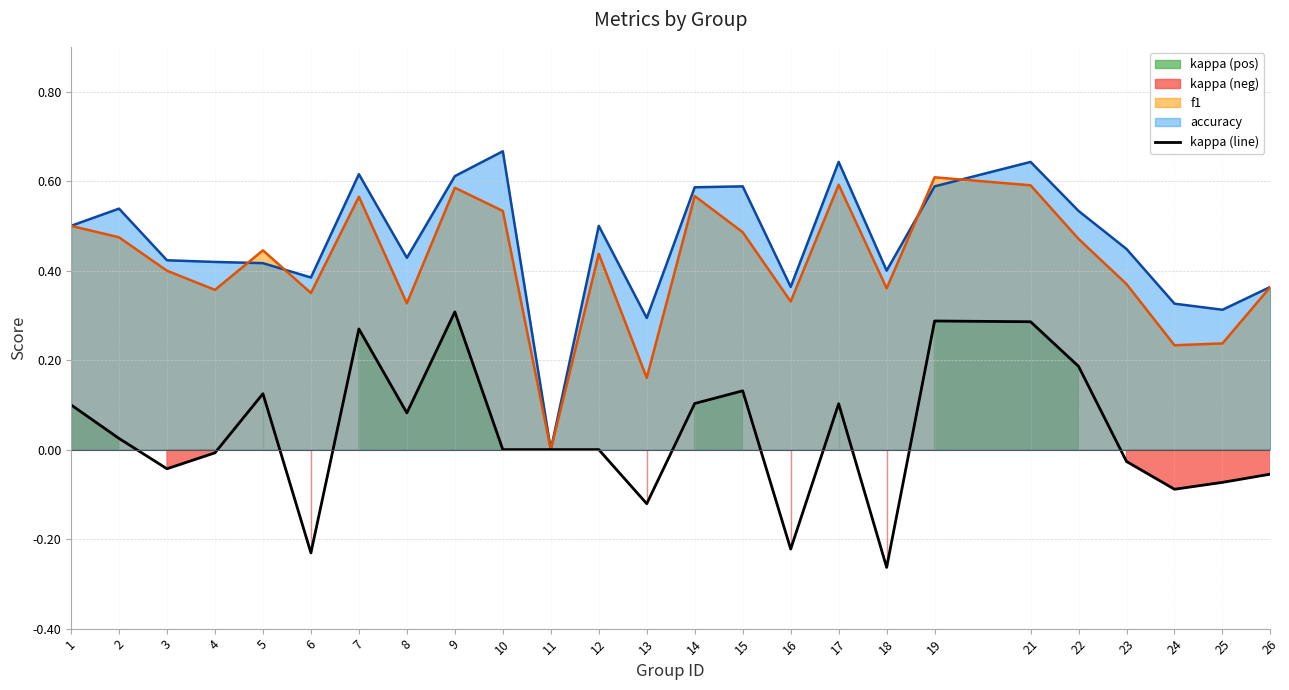

Reading left to right, list all the values displayed in this chart.

0.1	0.0	-0.0	-0.0	0.1	-0.2	0.3	0.1	0.3	0.0	0.0	0.0	-0.1	0.1	0.1	-0.2	0.1	-0.3	0.3	0.3	0.2	-0.0	-0.1	-0.1	-0.1